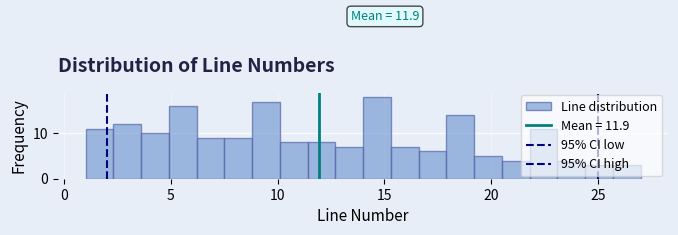

Read against the x-axis, roughly where is the centre of the tallest bar?

14.5